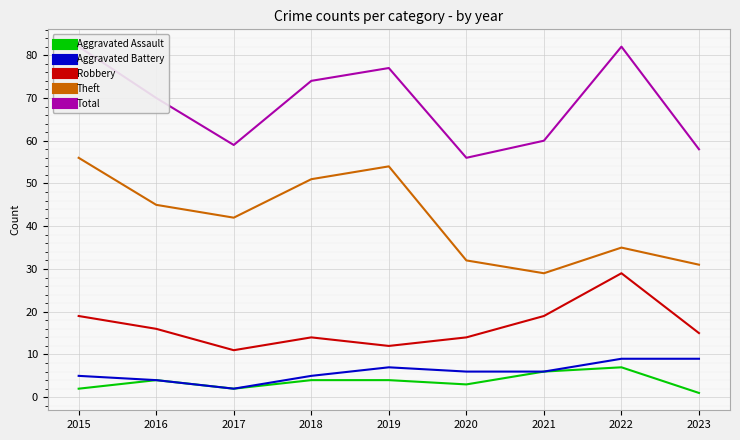

What is the sum of all Robbery values?

149